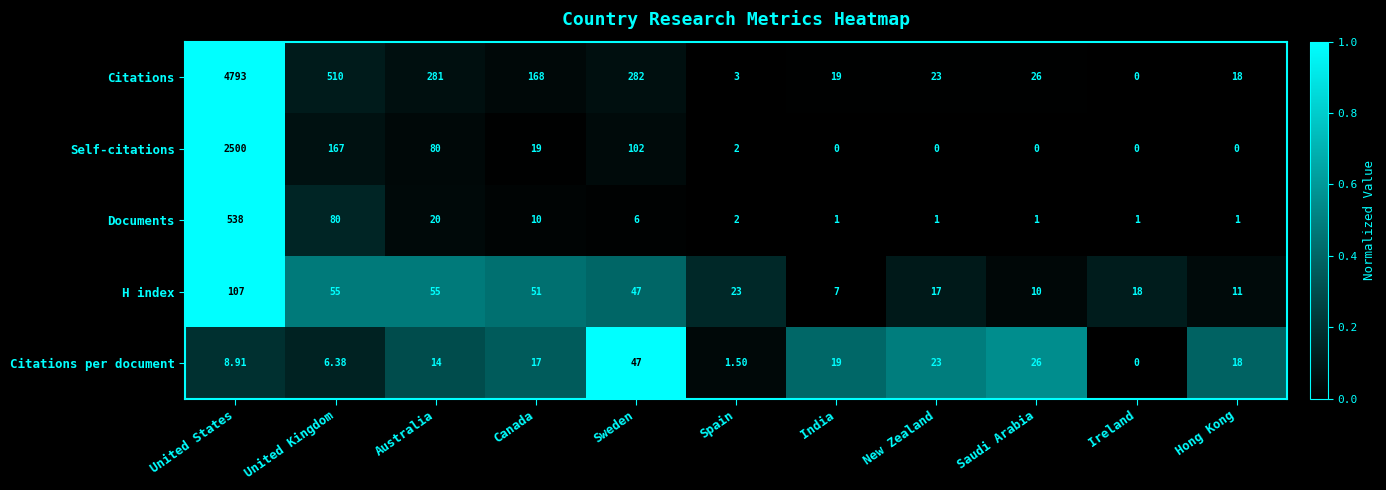

What is the greatest value displayed?

4793.0